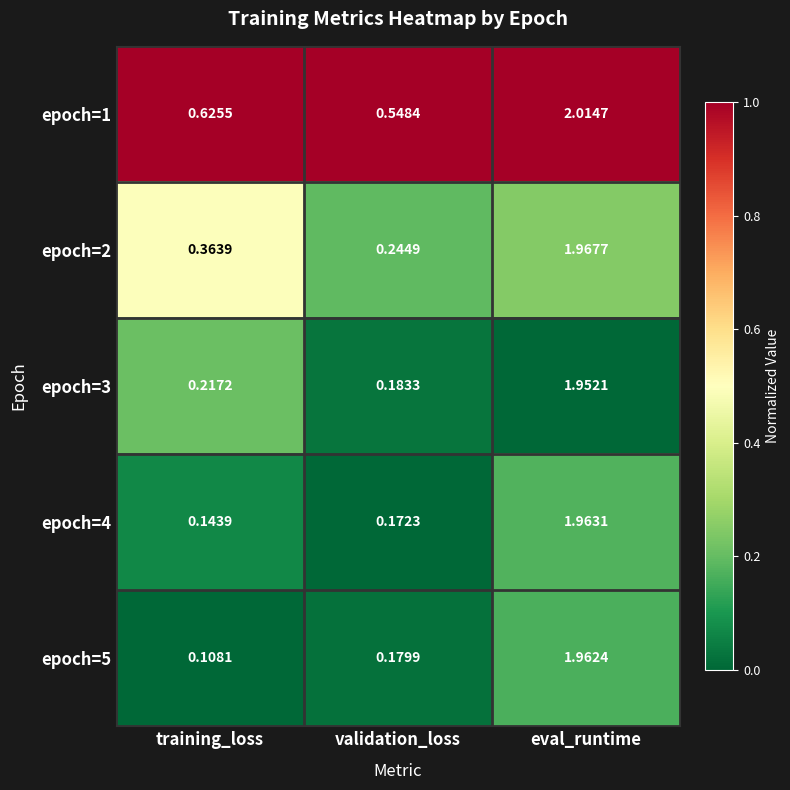

At which category is the sum across all series the highest?

eval_runtime